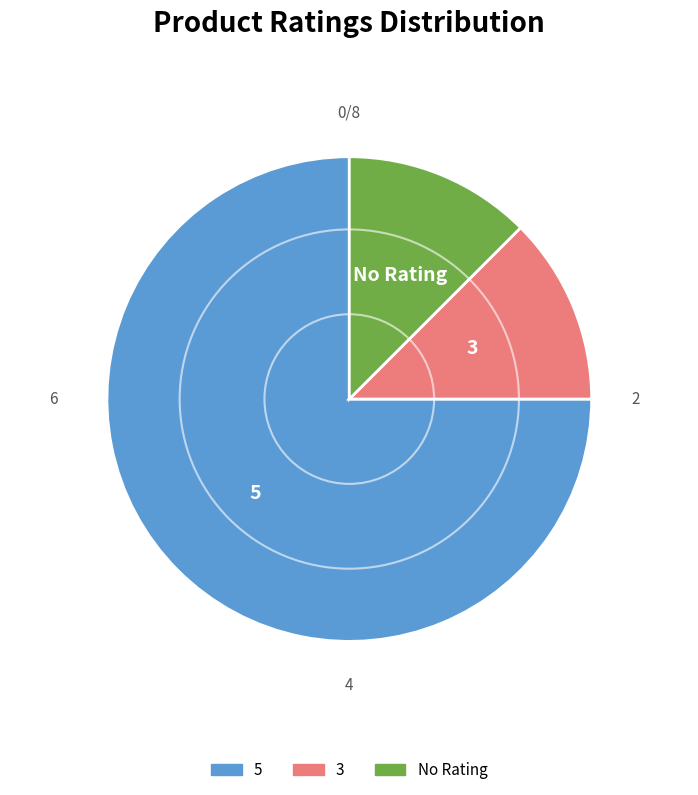

Does any single category account for the majority?

Yes